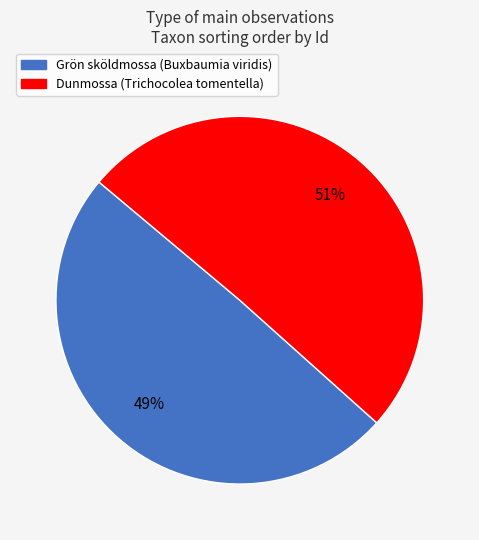

Does any single category account for the majority?

Yes